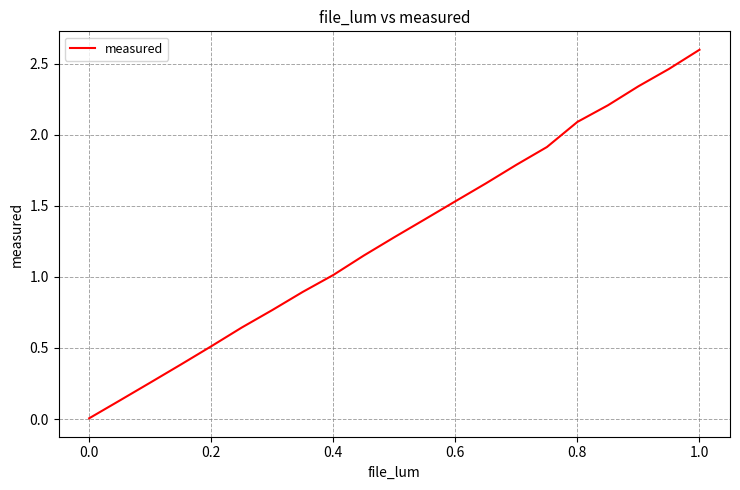

What is the difference between the maximum and minimum values?

2.6